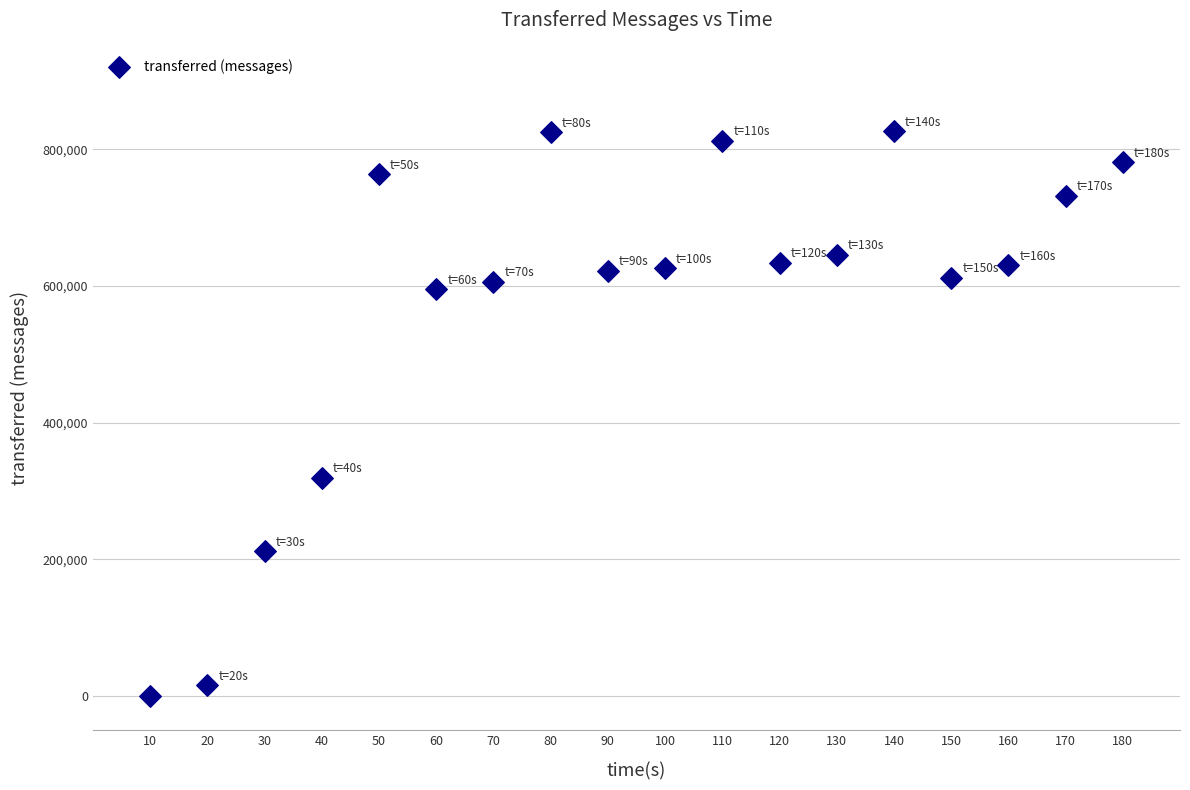

What Y value in the scatter plot is closest to 413320?

318860